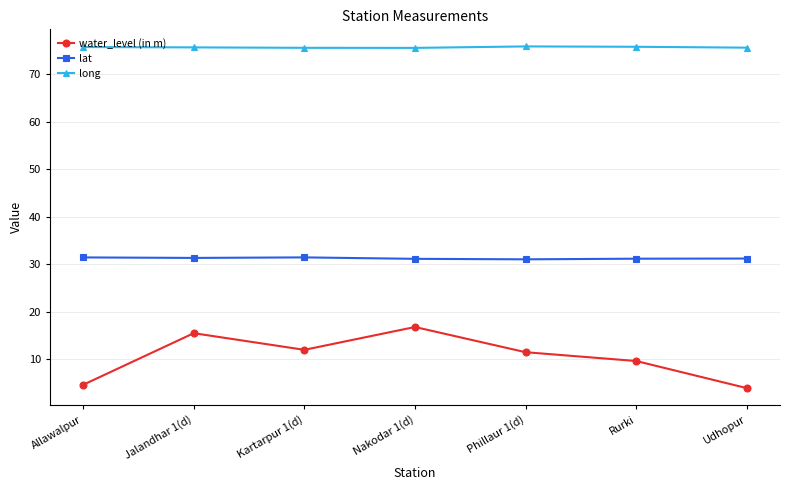

In water_level (in m), how many points are lower than both neighbors (excluding endpoints)?

1